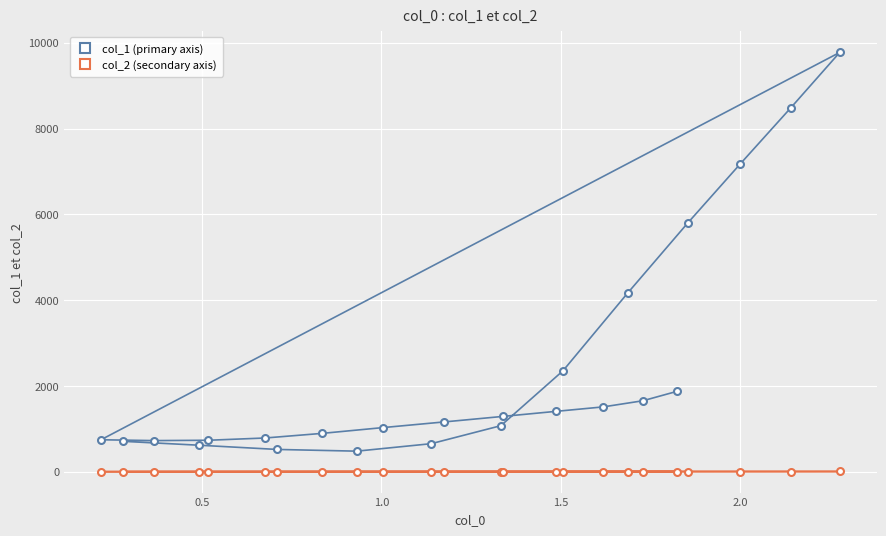

What is the sum of all col_1 (primary axis) values?

55561.8